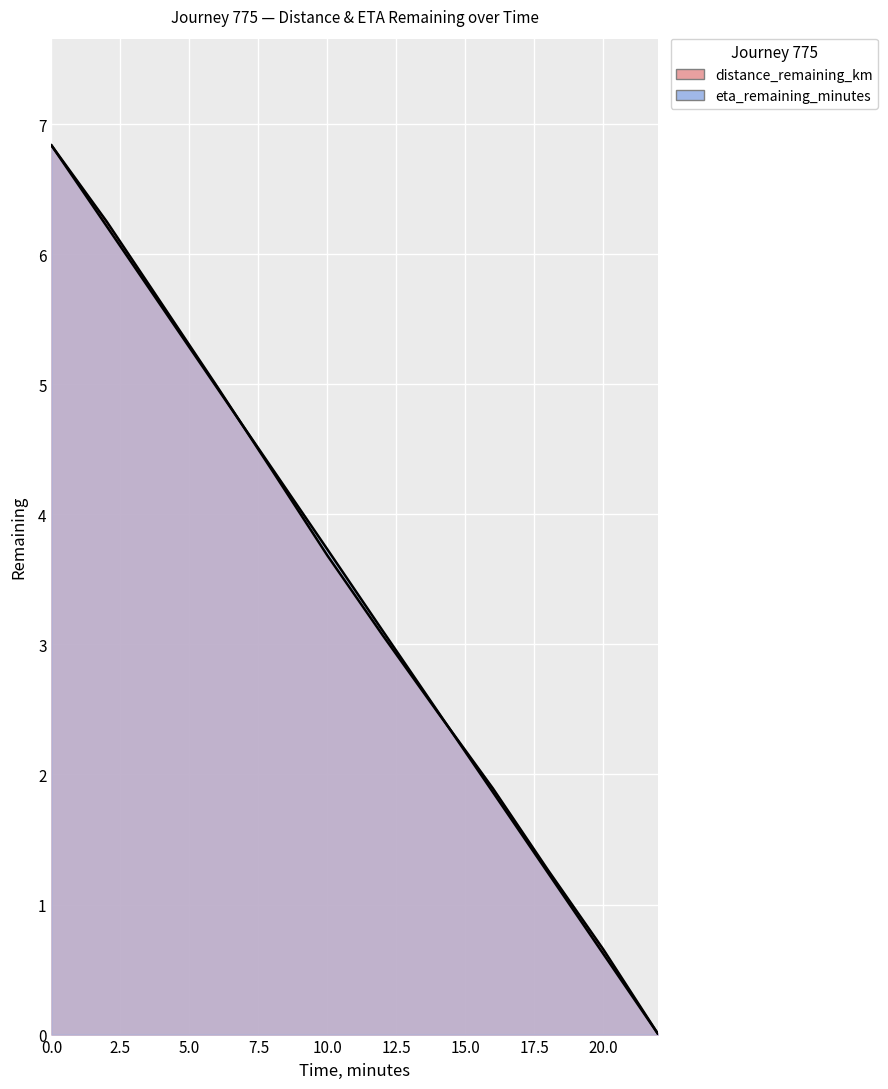

At which label is eta_remaining_minutes closest to 3?

12.0